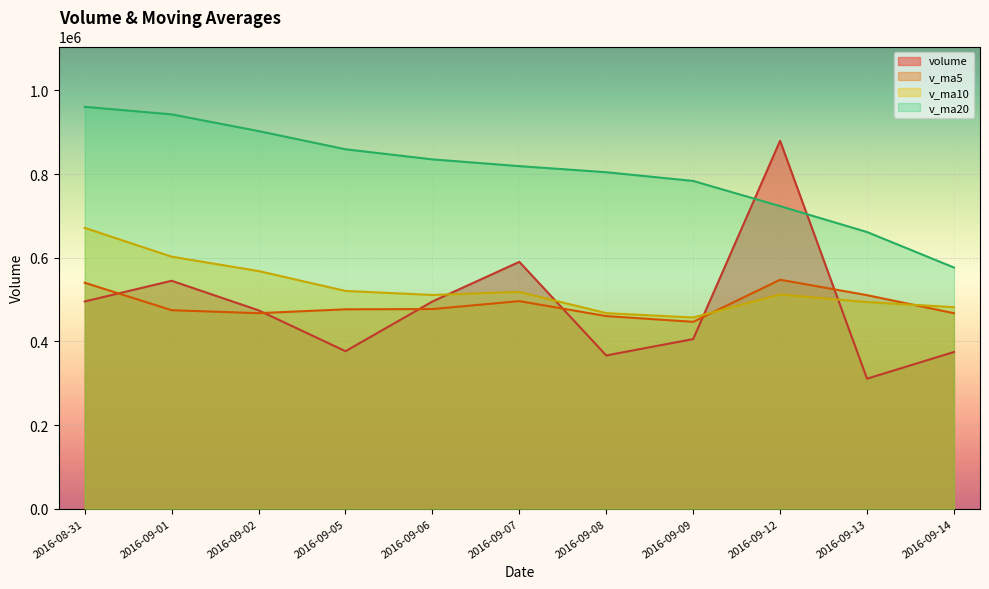

What is the label of the 10th point from the right?

2016-09-01